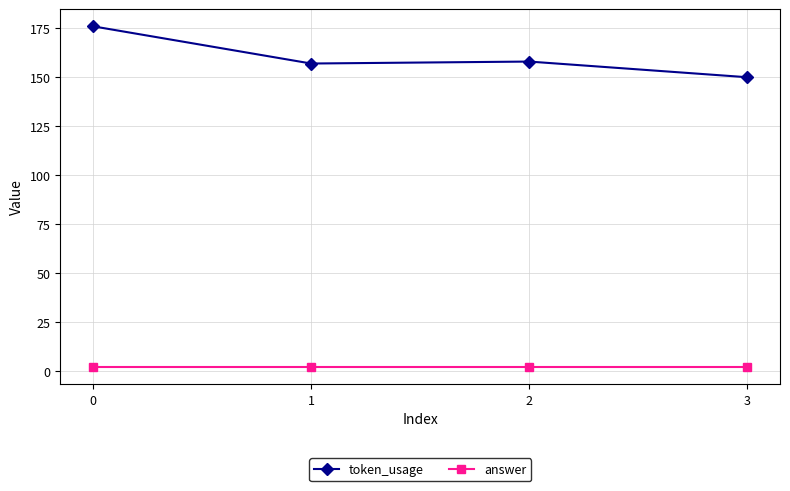

Which series changed the most between 1 and 3?

token_usage